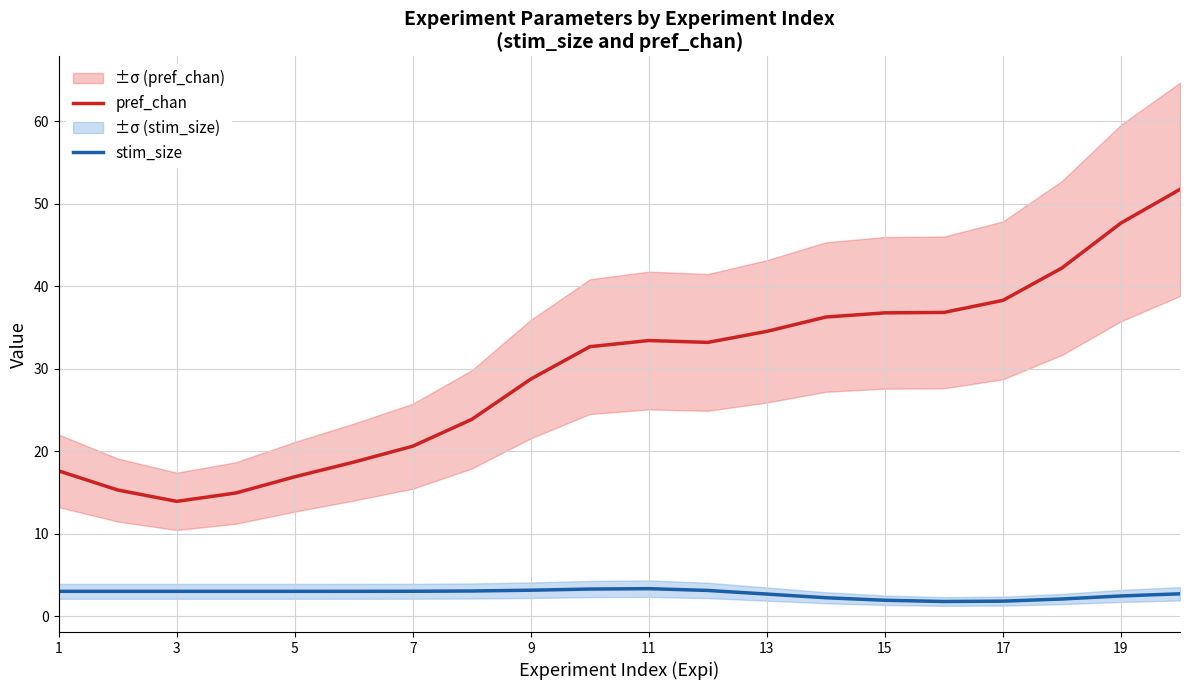

Is it true that pref_chan equals 53.1 at 11?

False